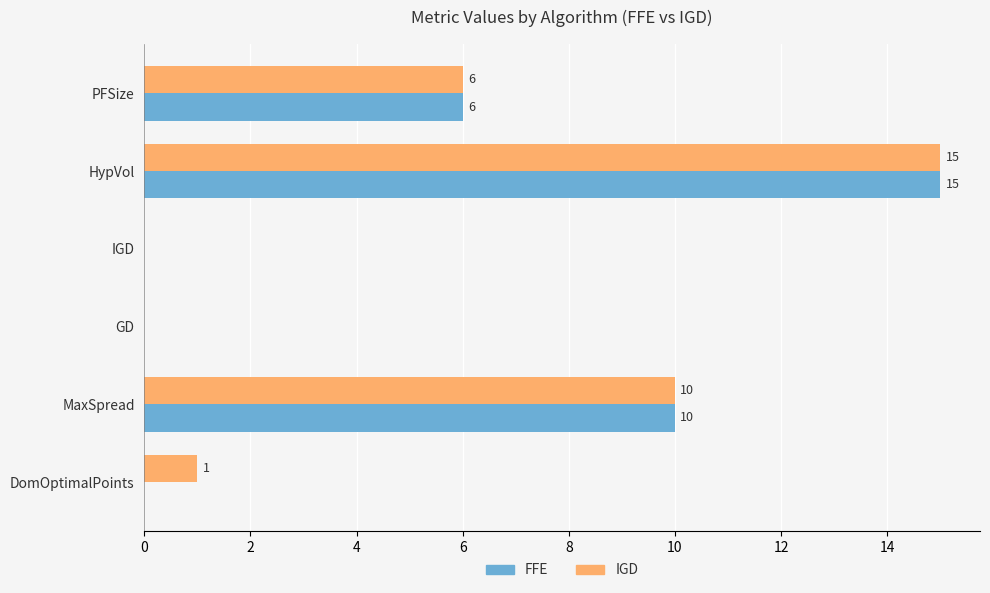

Which category has the highest value in the IGD series?

HypVol